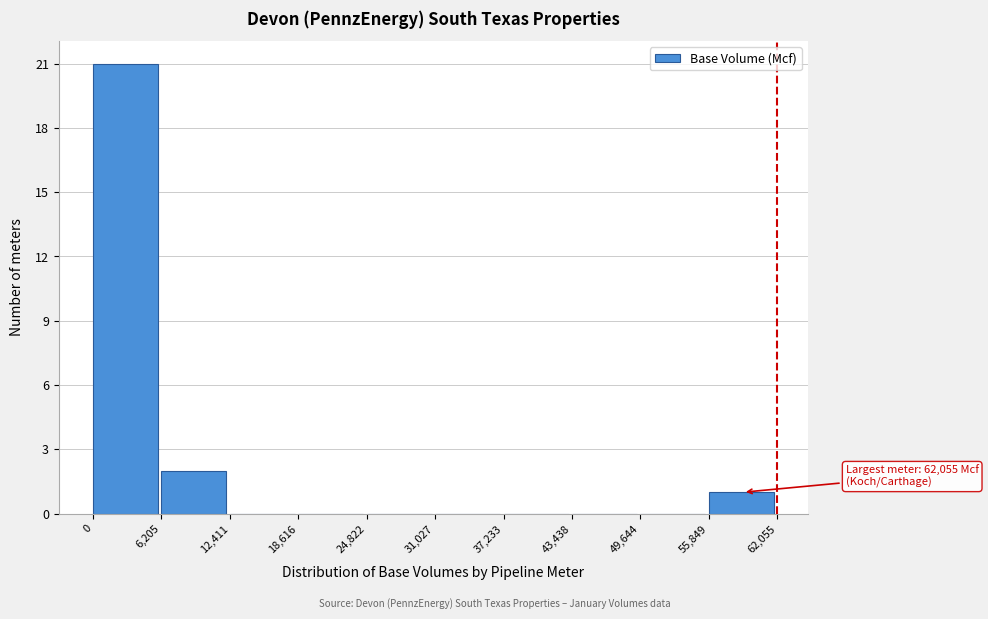

Over which range of the x-axis is the bar tallest?

0 to 6,205